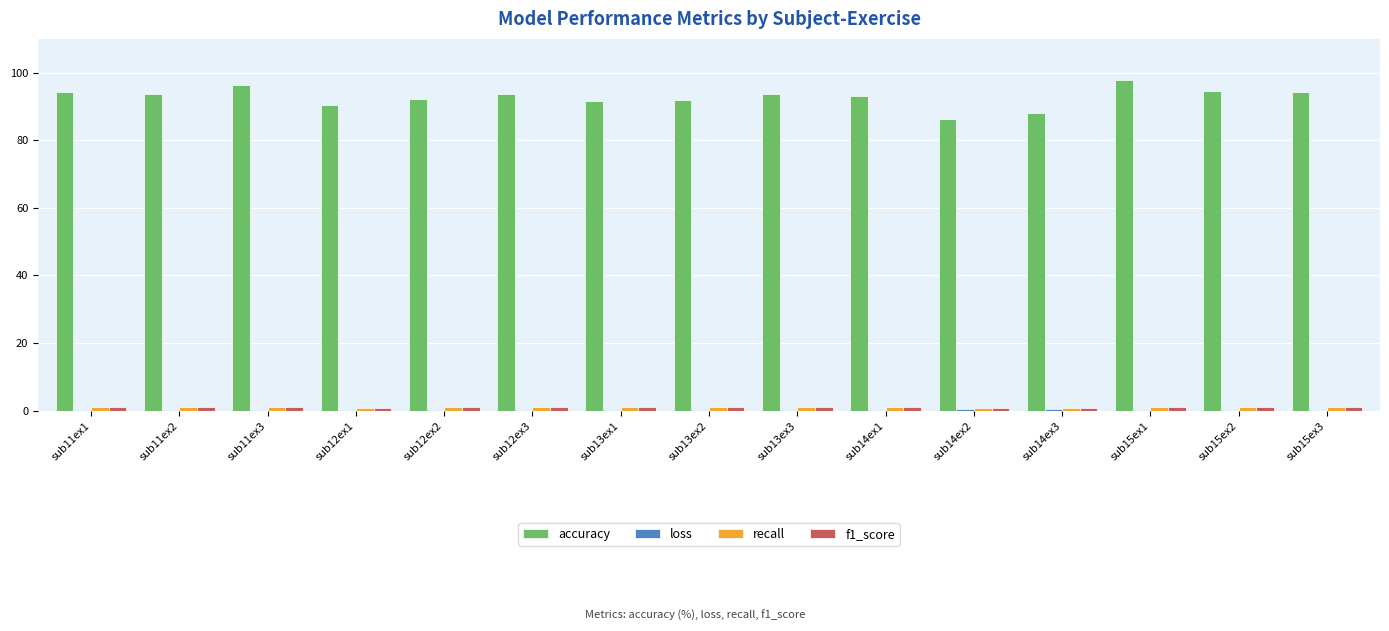

True or false: accuracy has a value of 19.3 at sub14ex2.

False